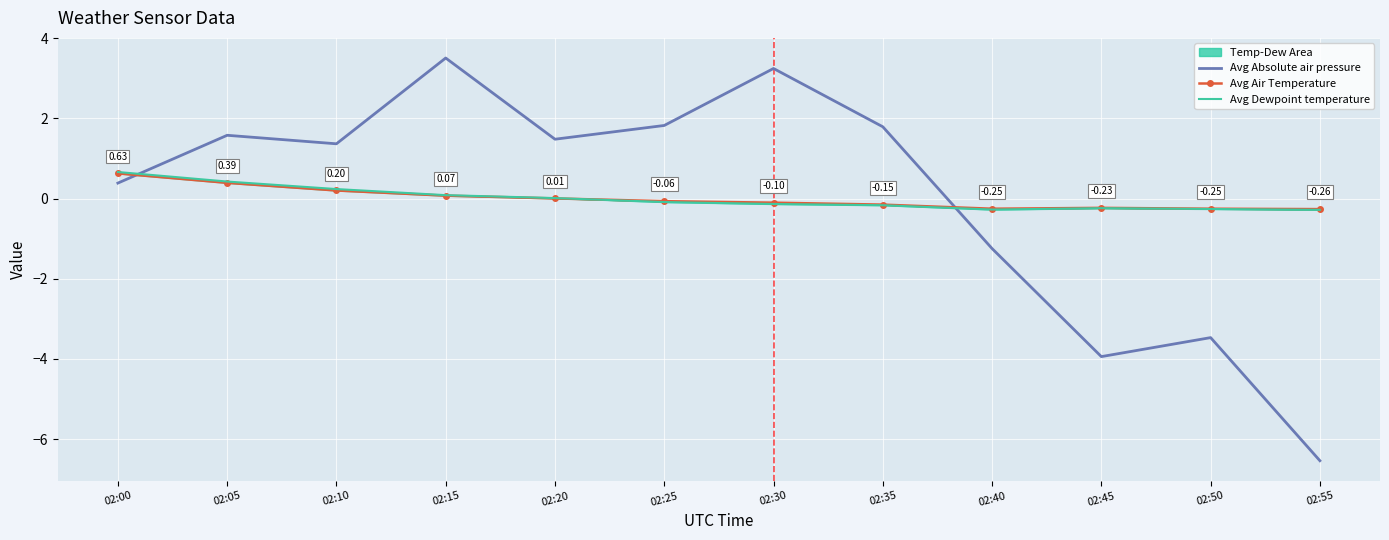

How many interior local valleys does the Avg Air Temperature series have?

1